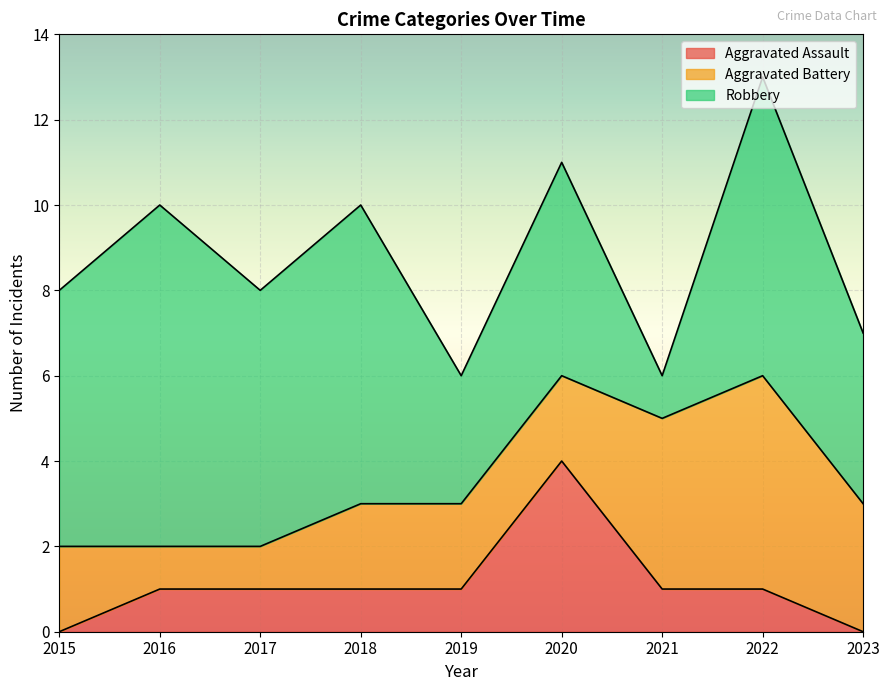

What is the difference between the highest and lowest values at 2019?

2